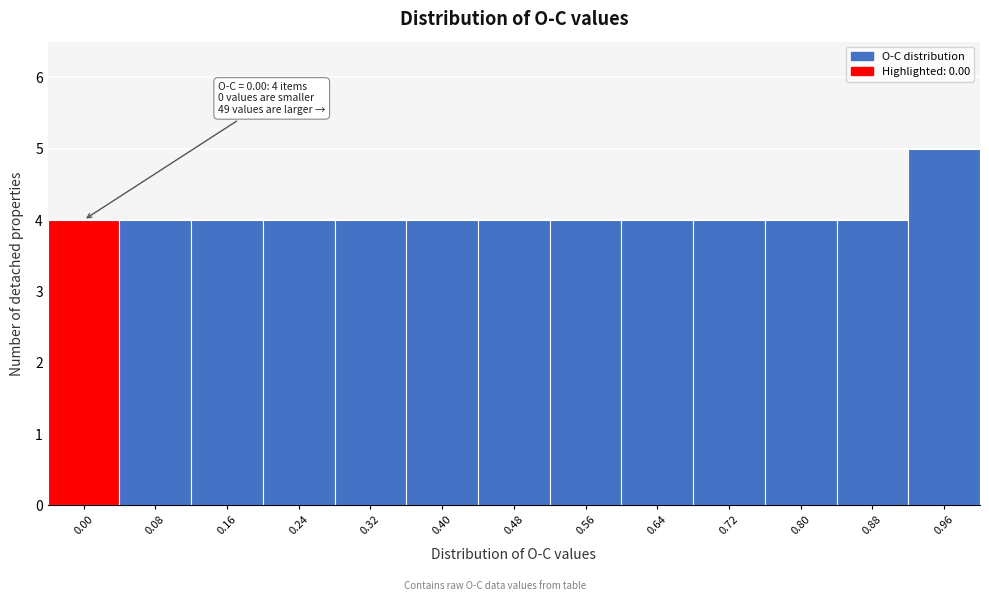

Reading right to left, extract all data points from this chart.

0.96=5	0.88=4	0.80=4	0.72=4	0.64=4	0.56=4	0.48=4	0.40=4	0.32=4	0.24=4	0.16=4	0.08=4	0.00=4